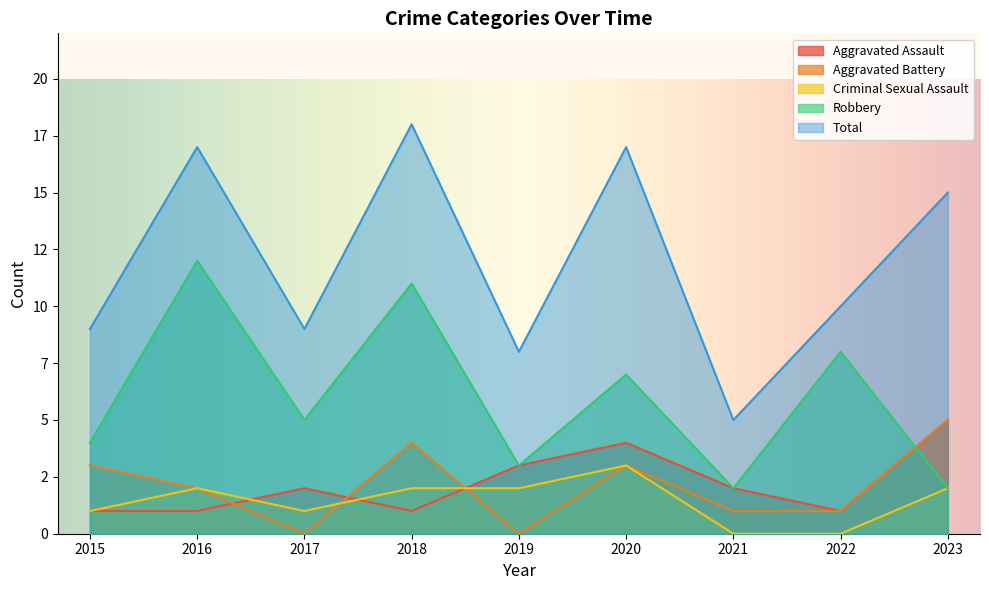

What is the sum of the Robbery values at 2022 and 2015?

12